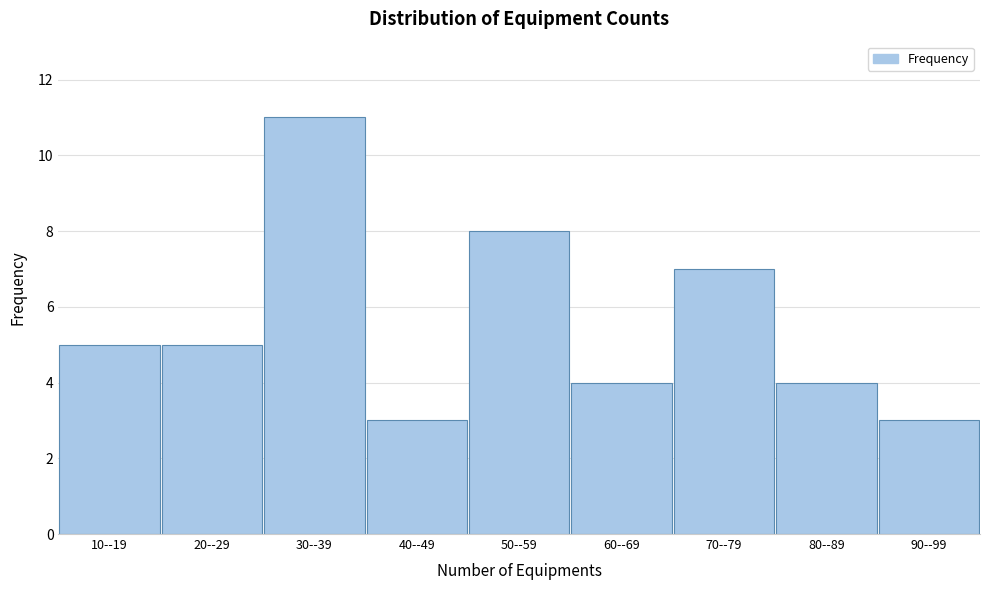

Reading right to left, what are all the values shown in this chart?

90--99=3	80--89=4	70--79=7	60--69=4	50--59=8	40--49=3	30--39=11	20--29=5	10--19=5